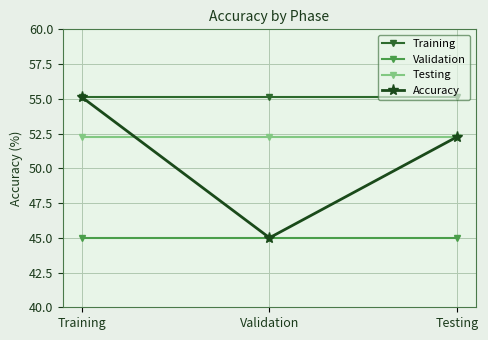

What position from the left is Training?

1